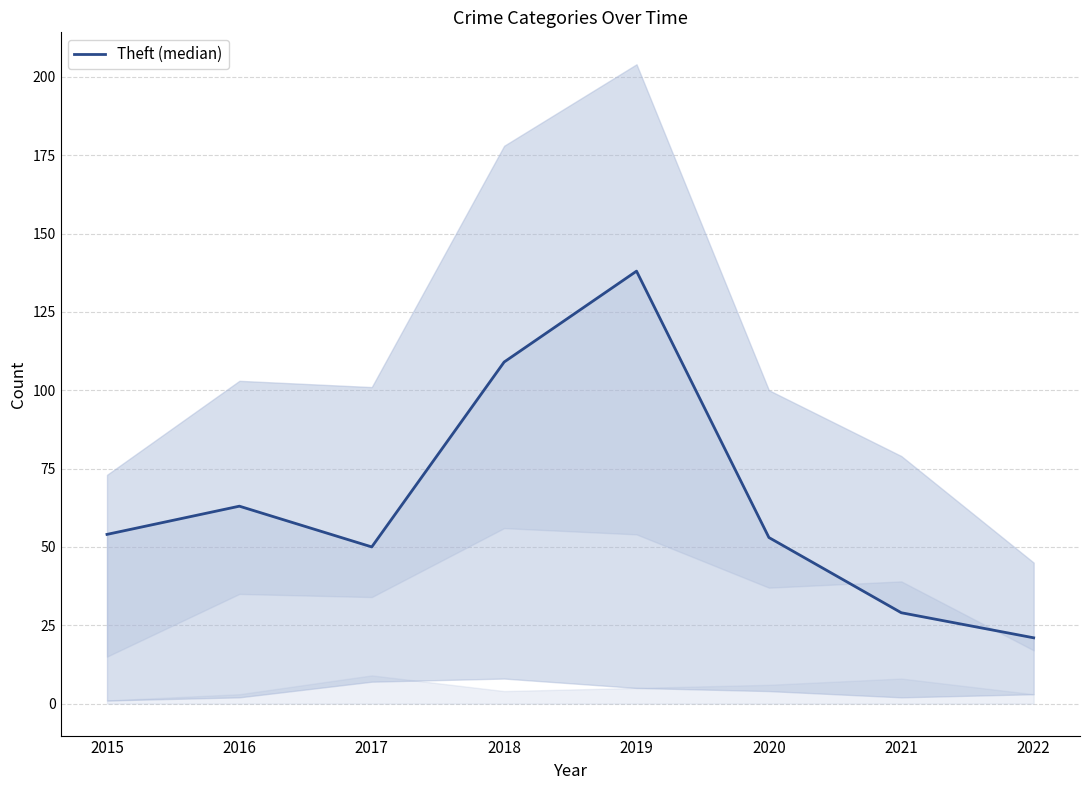

Reading left to right, extract all data points from this chart.

54	63	50	109	138	53	29	21